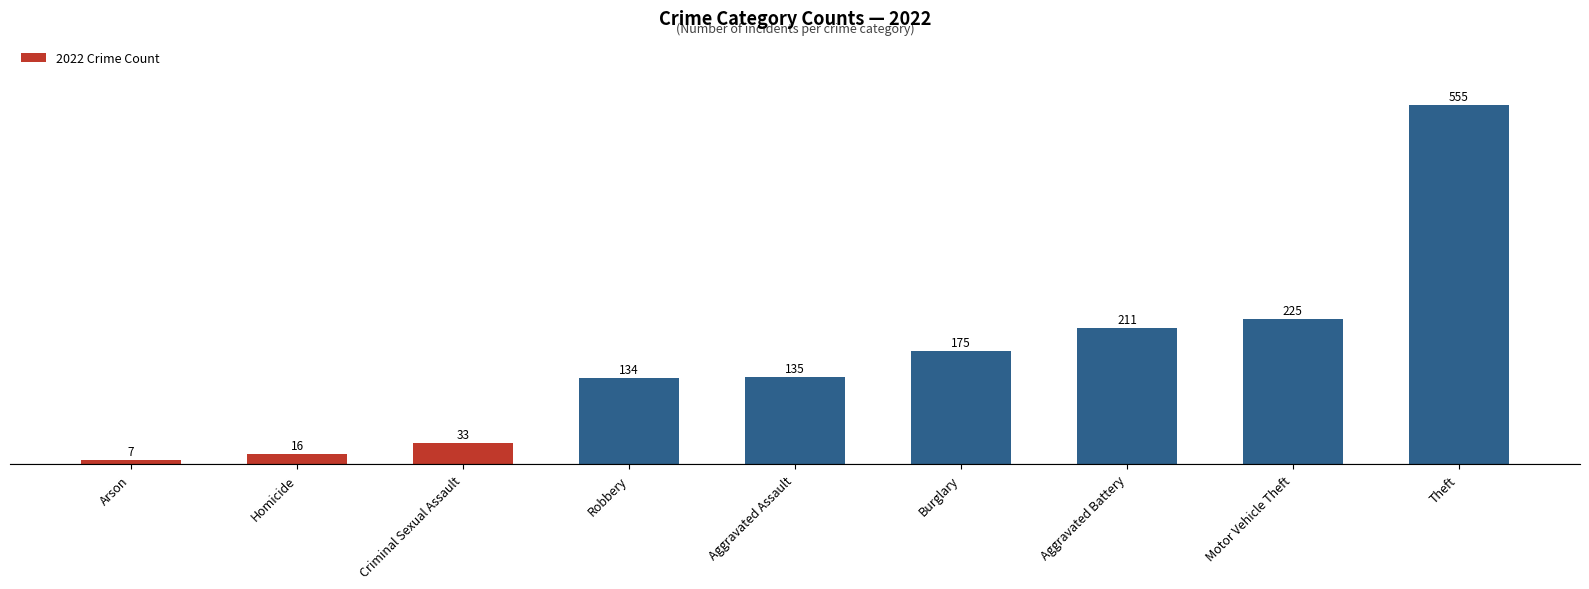

What is the label of the 9th bar from the left?

Theft